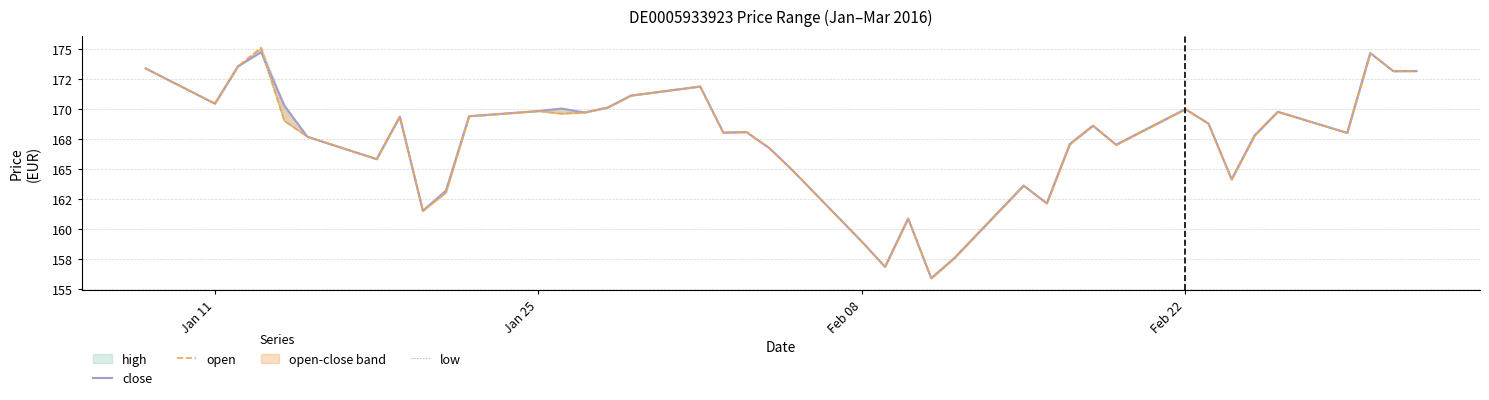

Count the number of categories in the chart.

40